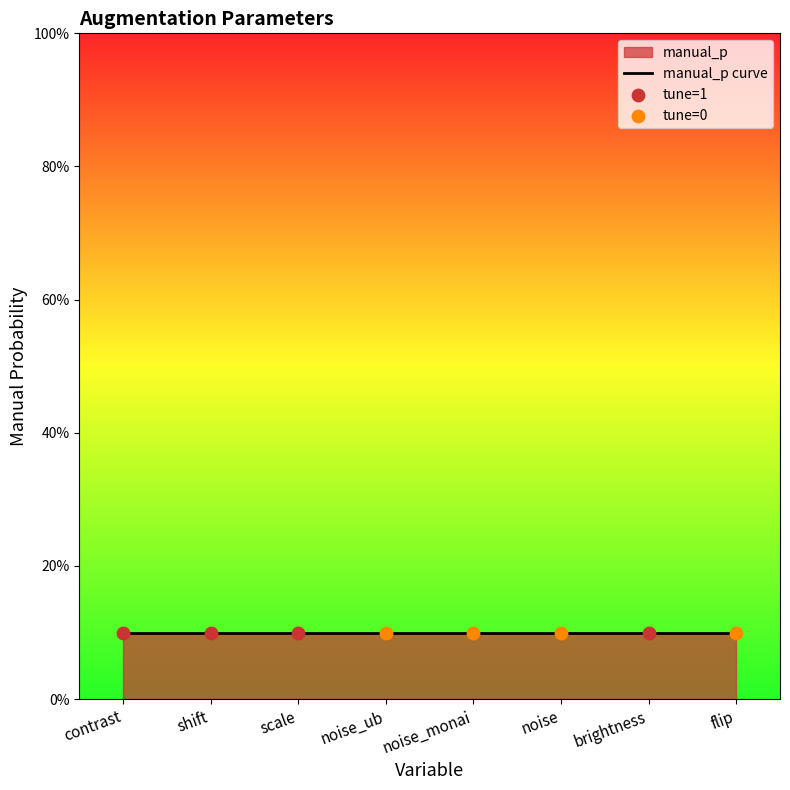

At how many categories does at least one series exceed 0?

8